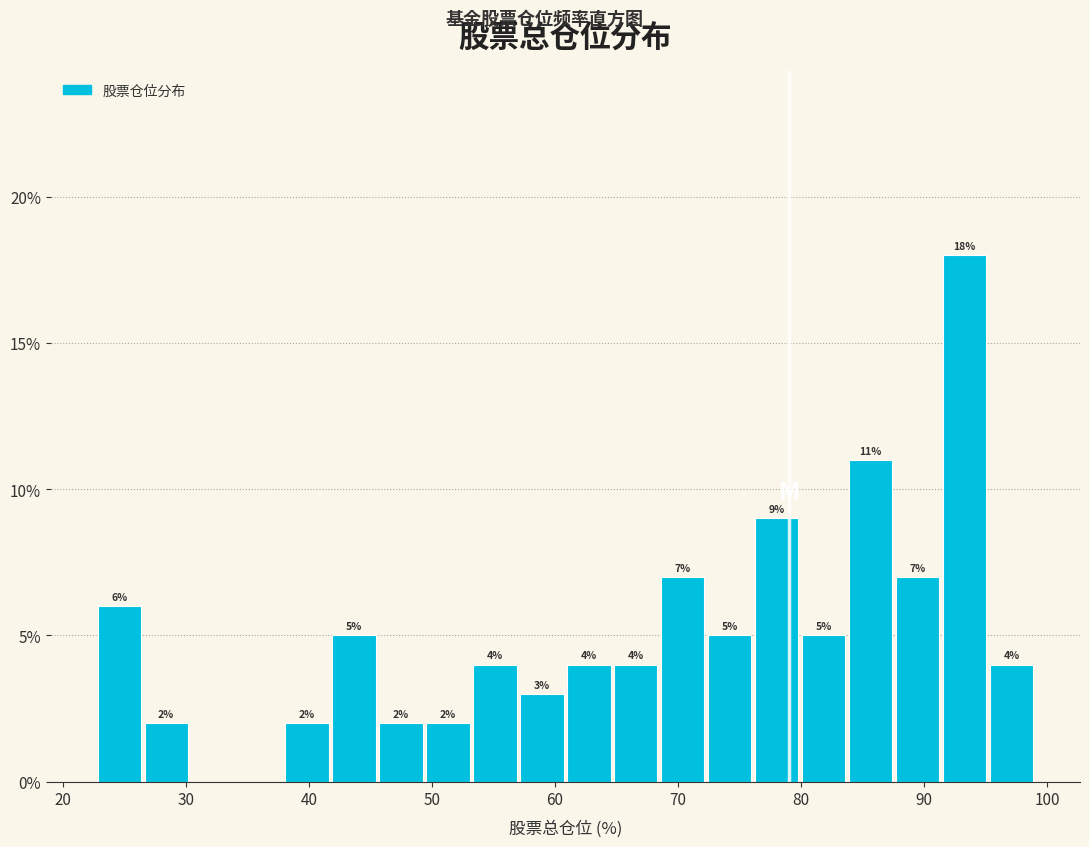

Around what value on the x-axis is the tallest bar? Give the approximate position of its centre, as read against the axis.

93